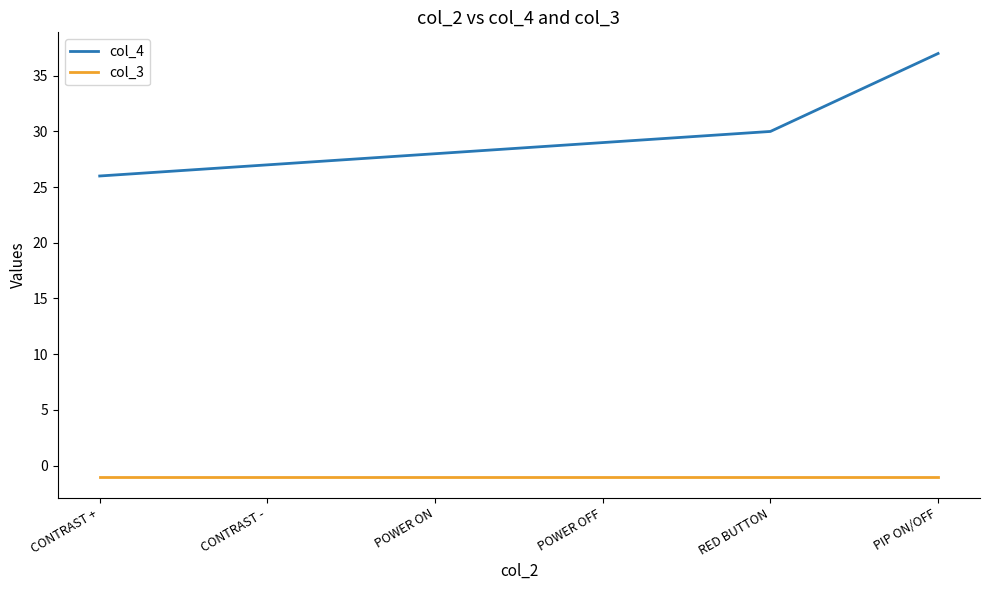

True or false: col_3 and col_4 intersect in this chart.

False